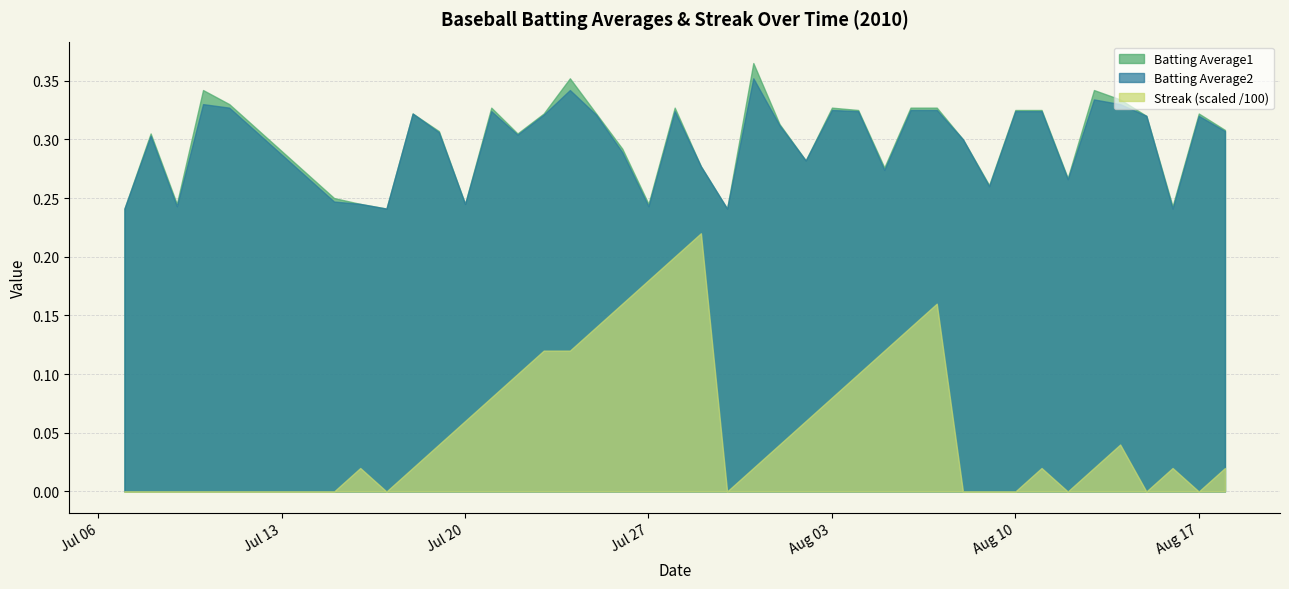

True or false: Batting Average2 has a value of 0.5 at 2010-08-08.

False